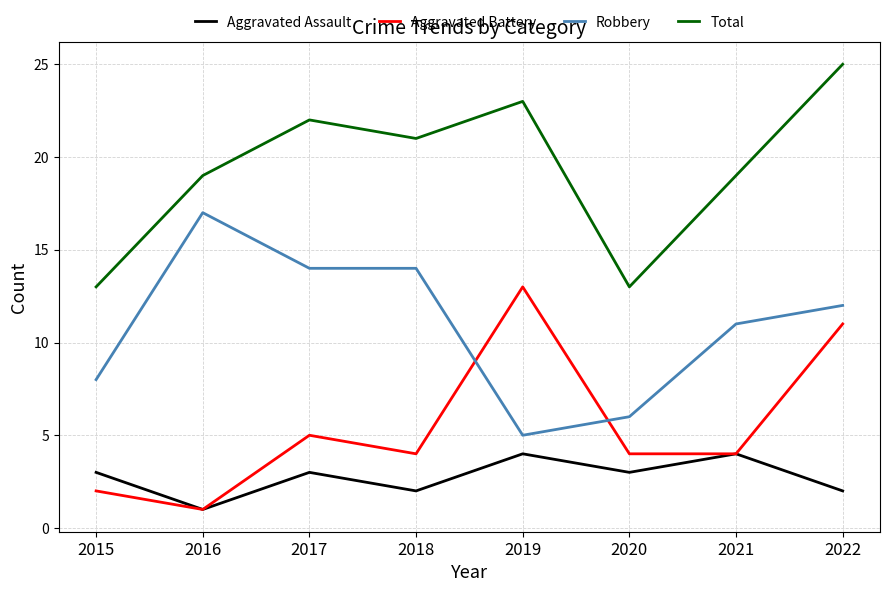

Reading right to left, transcribe all the data shown in this chart.

Aggravated Assault: 2	4	3	4	2	3	1	3
Aggravated Battery: 11	4	4	13	4	5	1	2
Robbery: 12	11	6	5	14	14	17	8
Total: 25	19	13	23	21	22	19	13